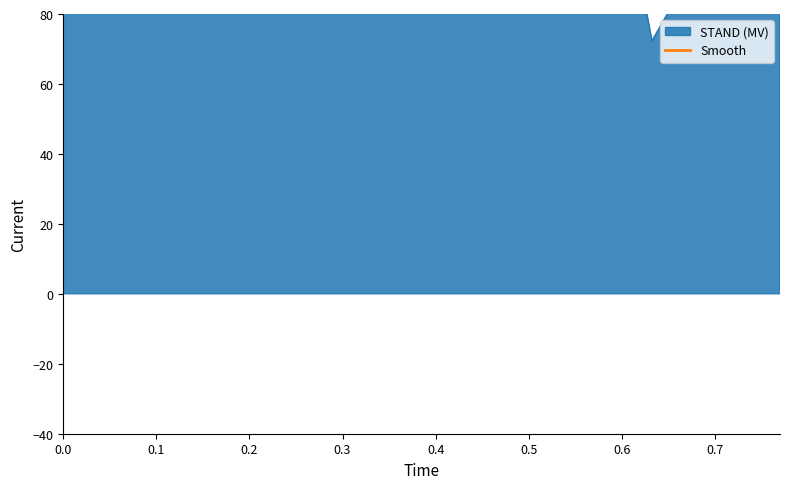

How many interior local peaks (higher than both neighbors) does the data have?

4